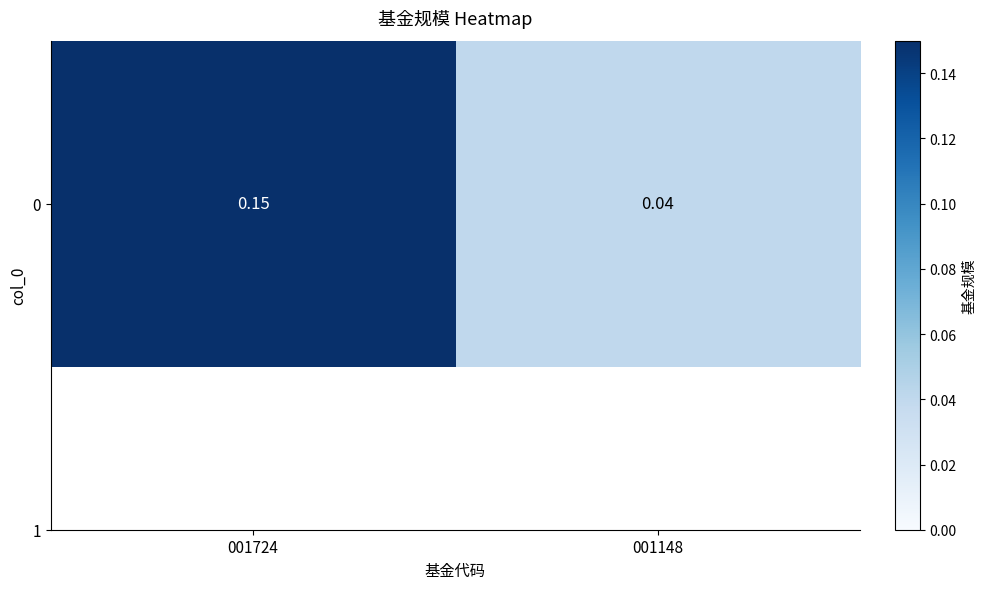

Between 001148 and 001724, which is larger?

001724